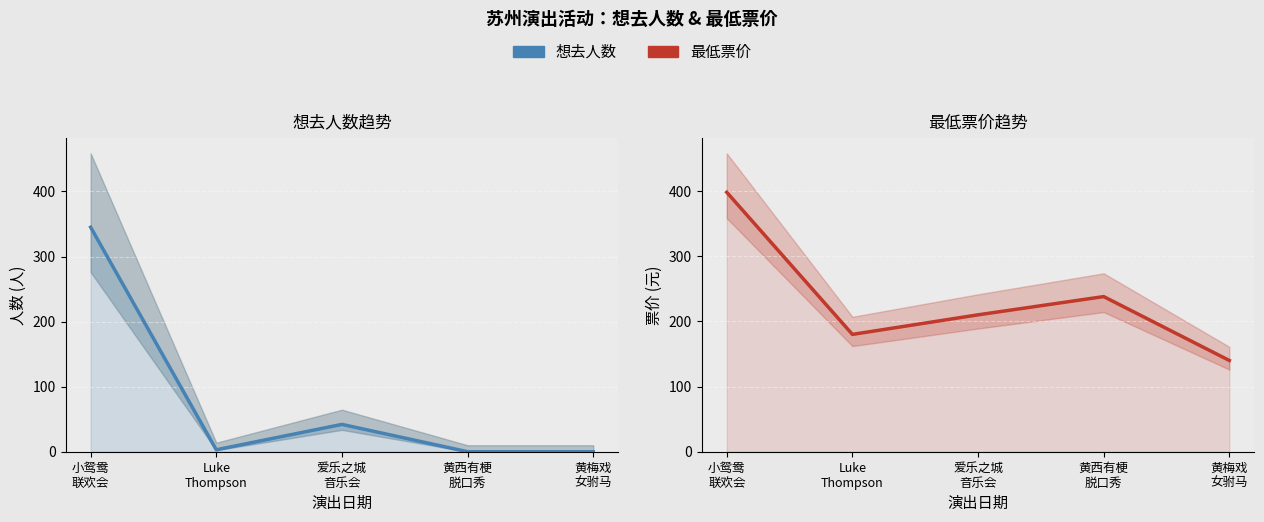

Rank the series by their maximum value, from highest to lowest.

最低票价, 想去人数